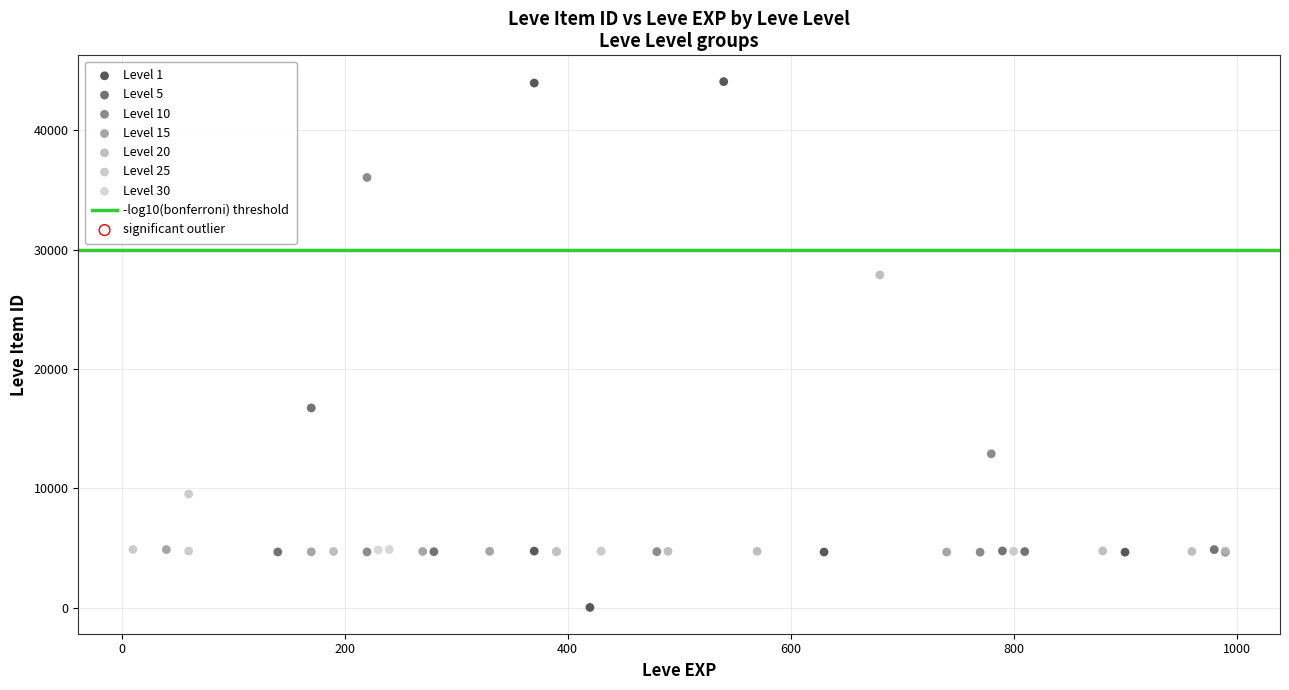

Which series contains the lowest Y value?

Level 1